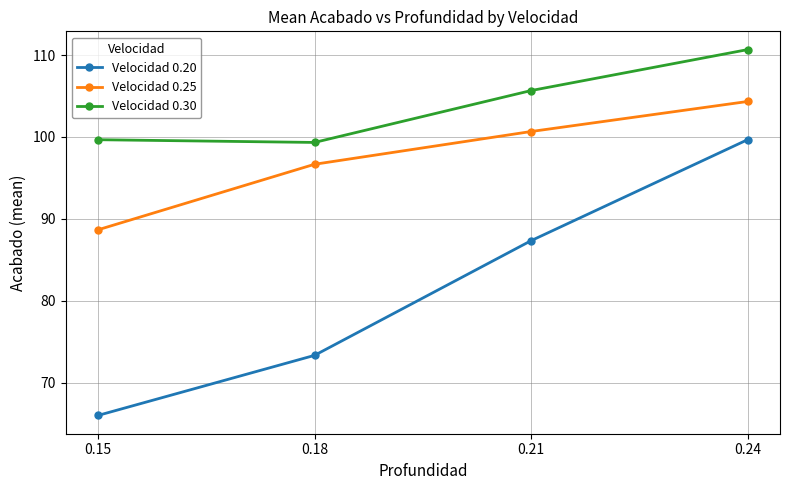

True or false: Velocidad 0.20 has a value of 88.8 at 0.15.

False